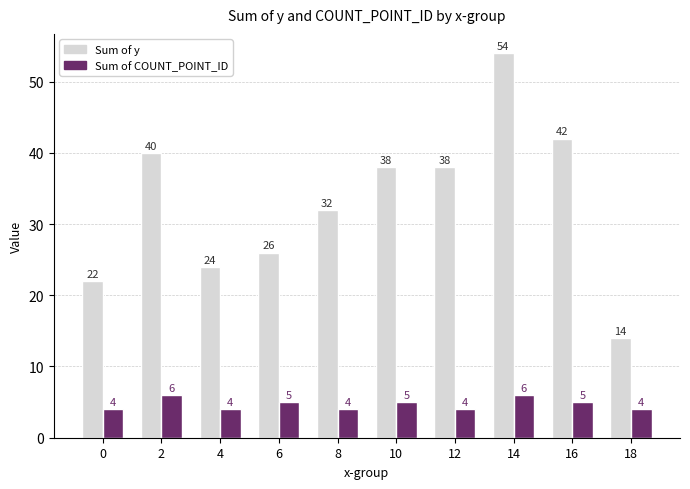

Reading right to left, what are all the values shown in this chart?

Sum of y: 18=14	16=42	14=54	12=38	10=38	8=32	6=26	4=24	2=40	0=22
Sum of COUNT_POINT_ID: 18=4	16=5	14=6	12=4	10=5	8=4	6=5	4=4	2=6	0=4